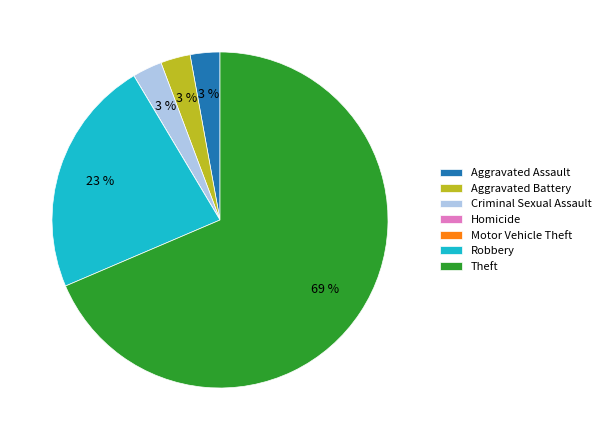

Does any single category account for the majority?

Yes